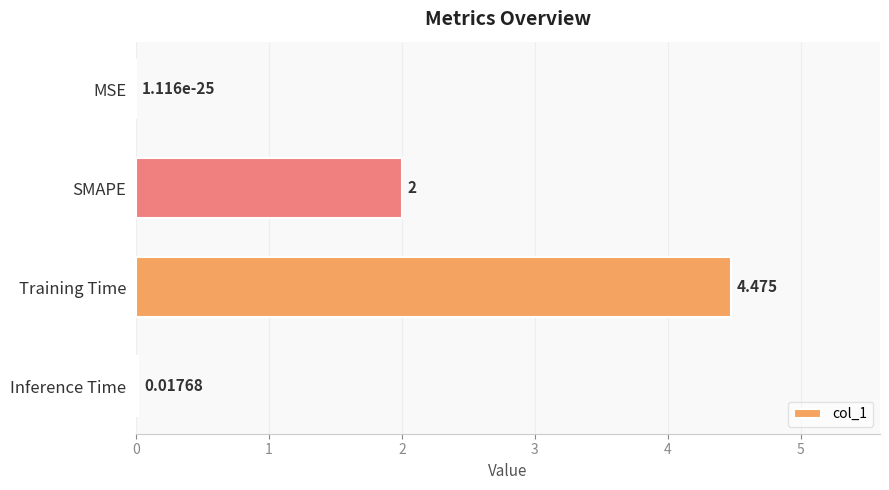

At which category does the chart reach its peak across all series?

Training Time